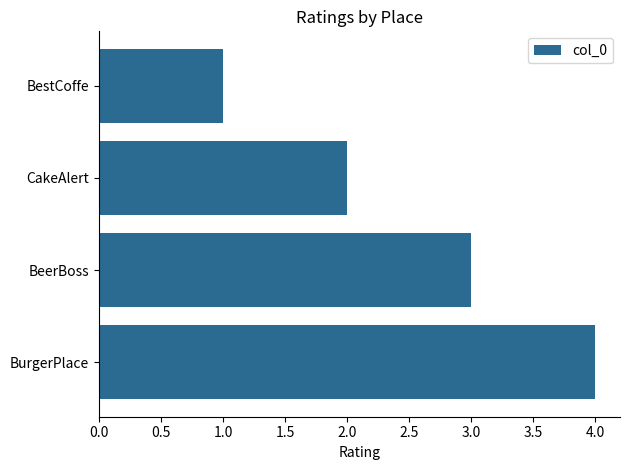

How many data points does each series have?

4